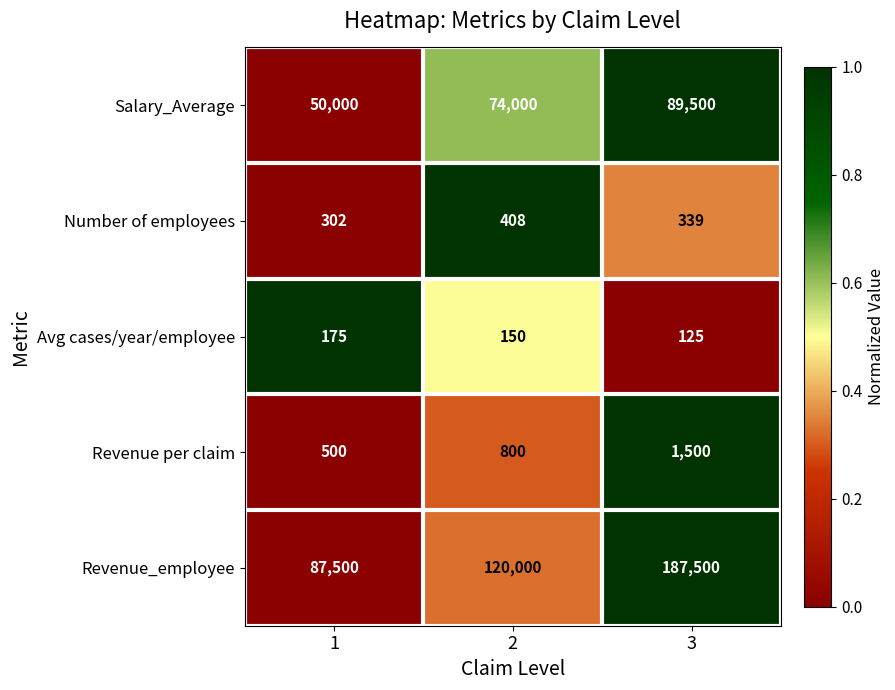

Count the number of data series in this chart.

5